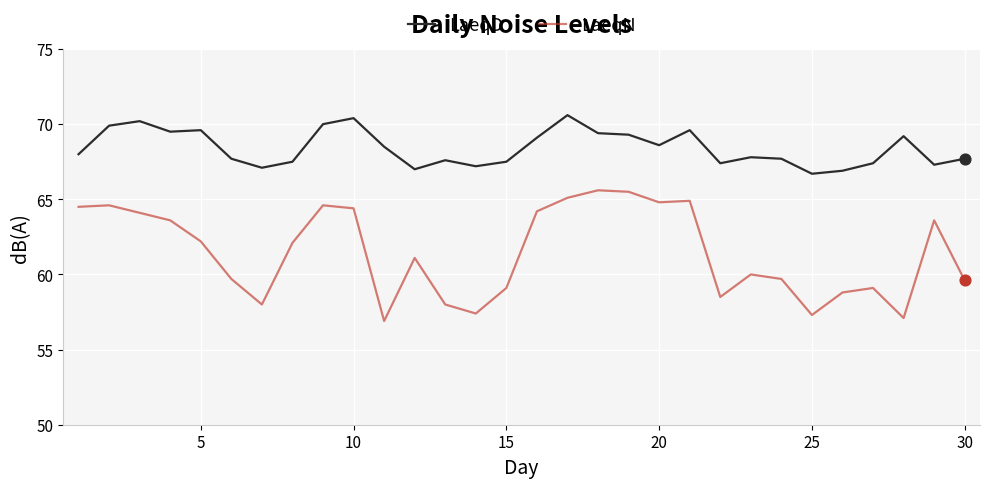

Which series has the largest total across all categories?

LaeqD